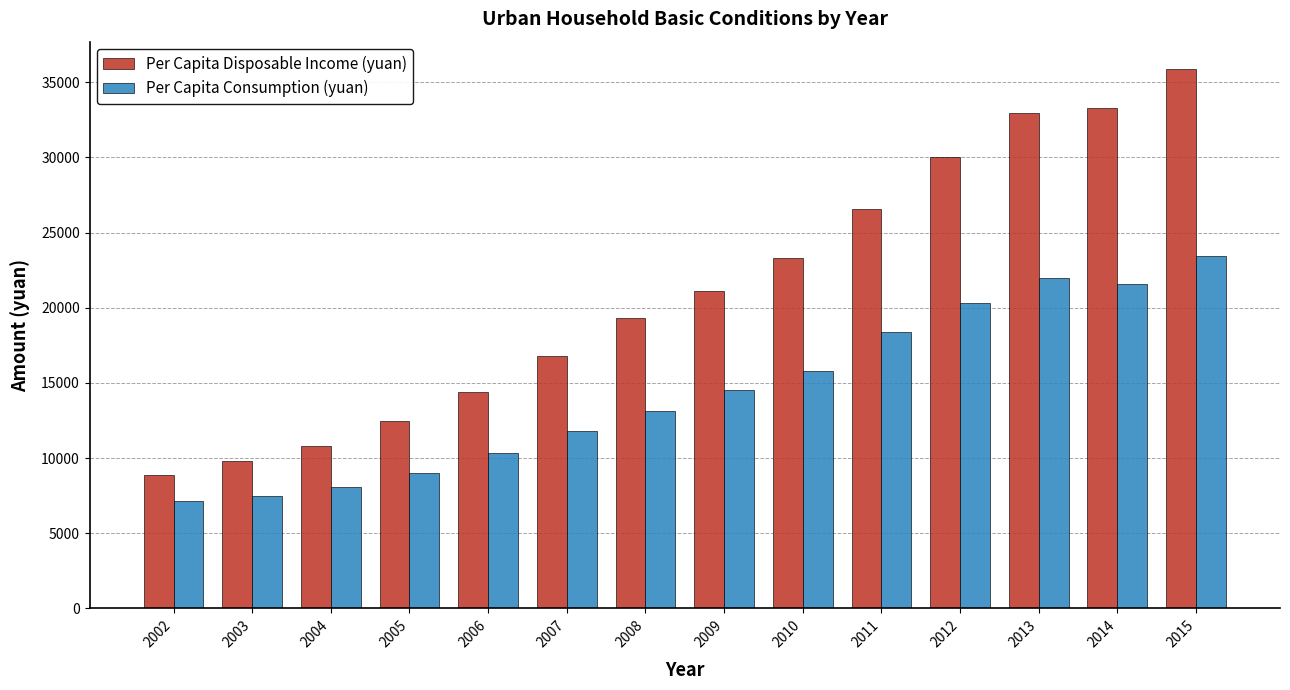

Reading right to left, transcribe all the data shown in this chart.

Per Capita Disposable Income (yuan): 2015=35907.3	2014=33302.8	2013=32956.3	2012=30044.9	2011=26541.8	2010=23288.3	2009=21125.4	2008=19349.7	2007=16771.8	2006=14374.4	2005=12452.4	2004=10802.6	2003=9785.4	2002=8868.5
Per Capita Consumption (yuan): 2015=23410.3	2014=21572.0	2013=22006.0	2012=20314.6	2011=18395.1	2010=15792.0	2009=14536.9	2008=13151.5	2007=11829.4	2006=10316.1	2005=9035.3	2004=8054.3	2003=7479.4	2002=7173.2